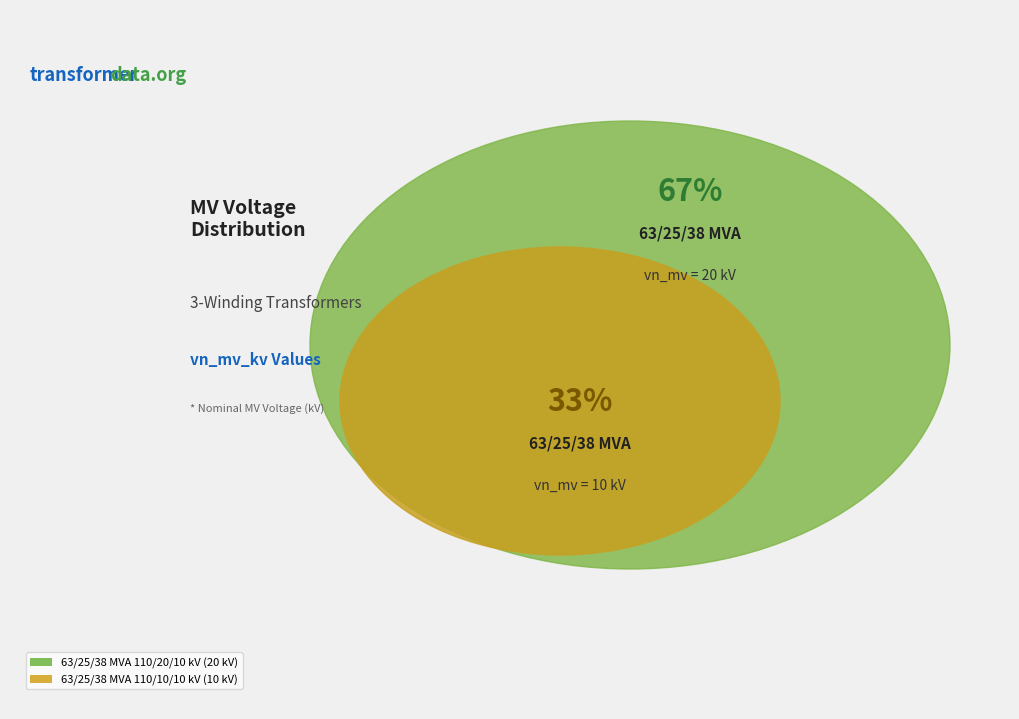

To the nearest percent, what percentage of the pie is 63/25/38 MVA 110/10/10 kV?

33%